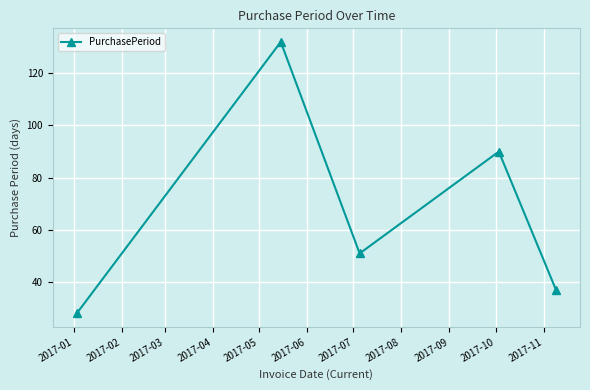

How many points are higher than both their immediate neighbors (excluding endpoints)?

2